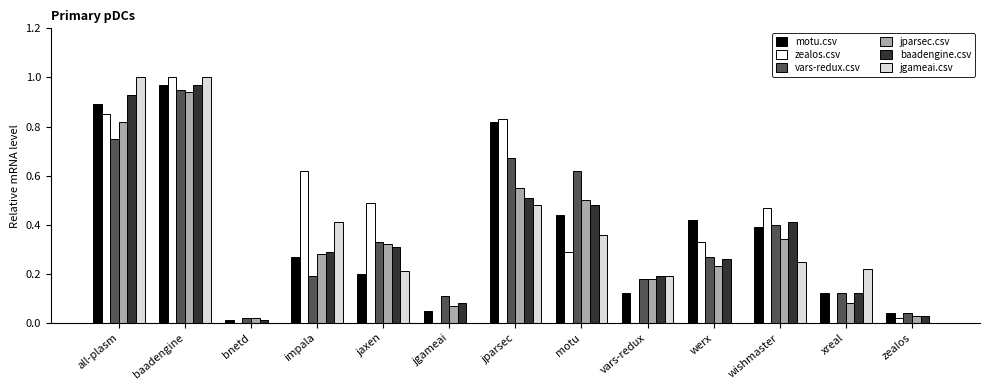

What is the sum of all jgameai.csv values?

4.1